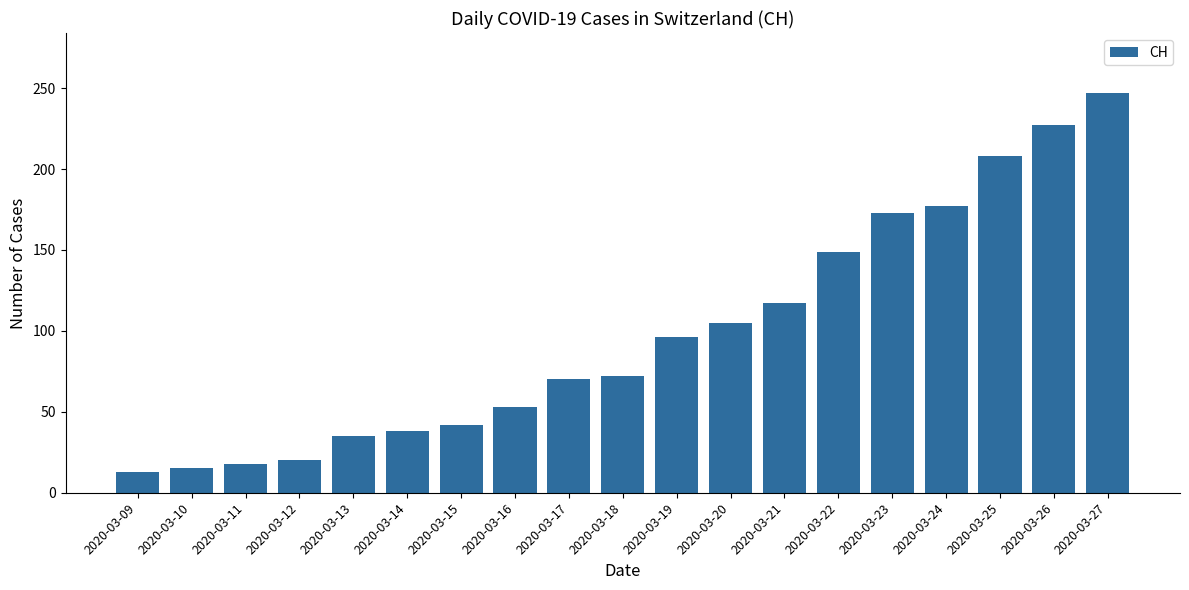

True or false: the data shows 149 at 2020-03-22.

True